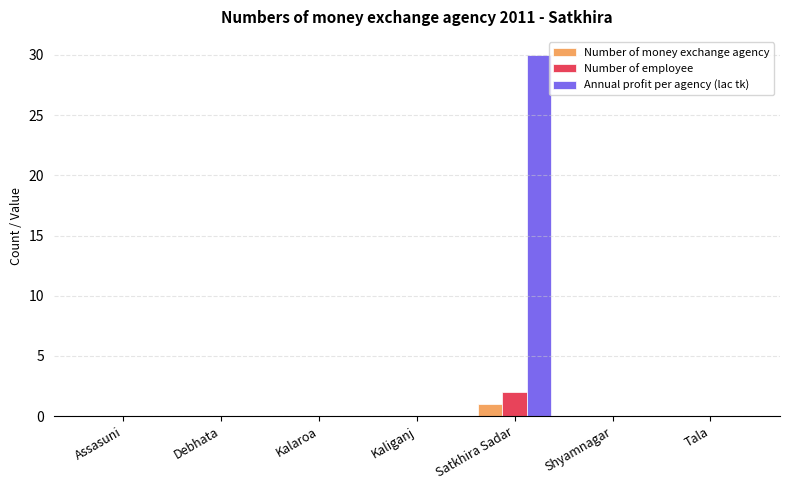

What is the sum of all Annual profit per agency (lac tk) values?

30